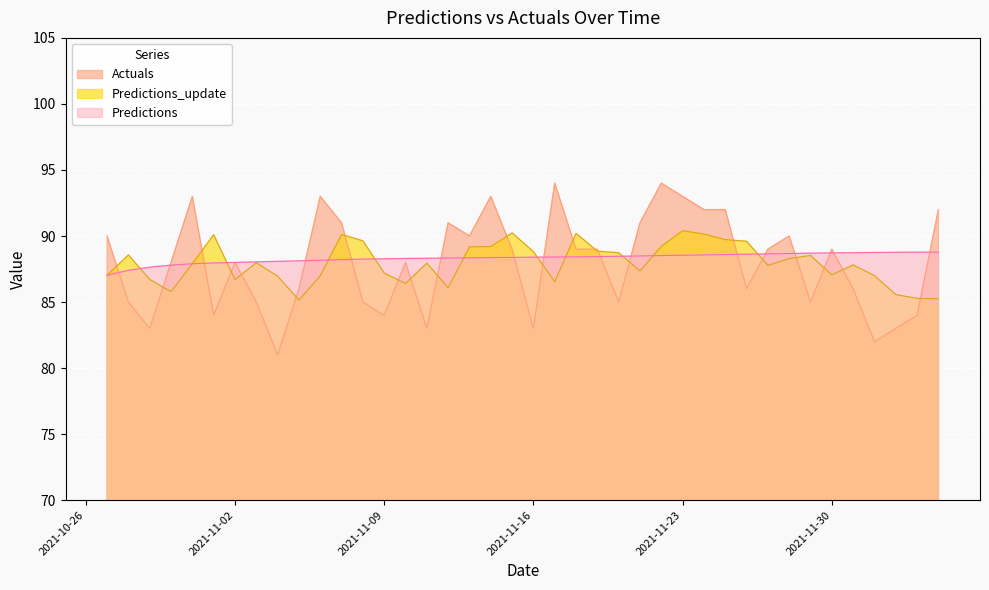

True or false: Predictions_update has more than 0 points higher than both neighbors.

True